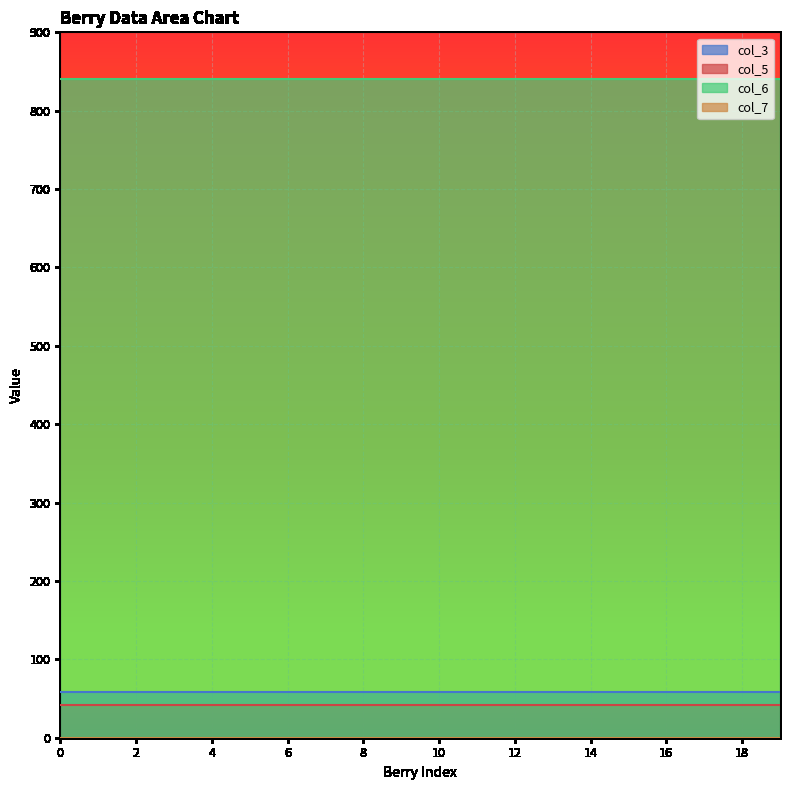

What is the average value of the col_5 series?

42